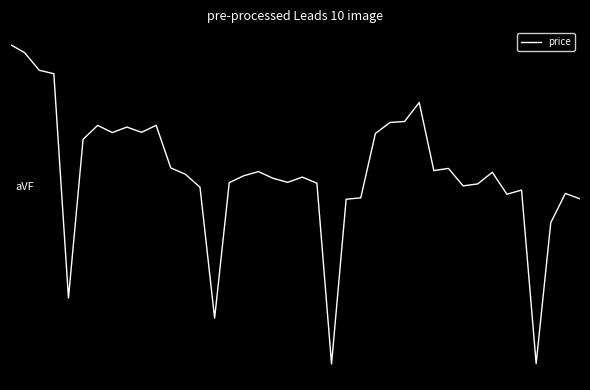

Is this an area chart (filled region under the line)?

No